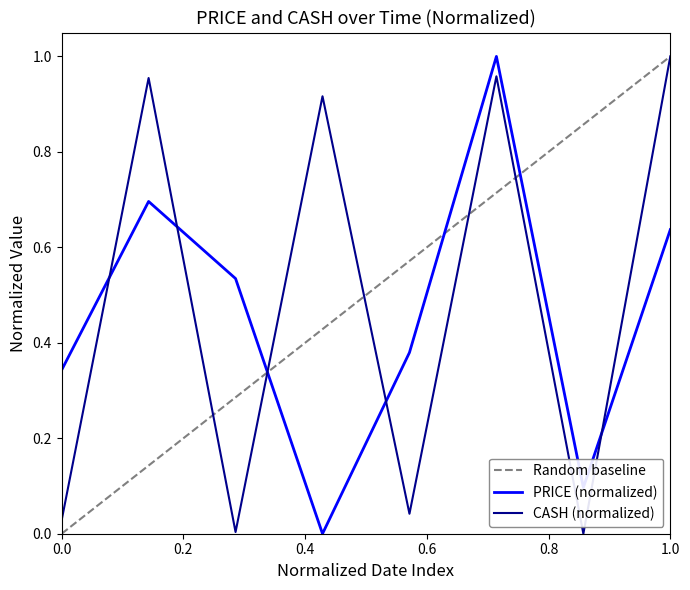

Which series ends up on top after the final intersection of PRICE and CASH?

CASH